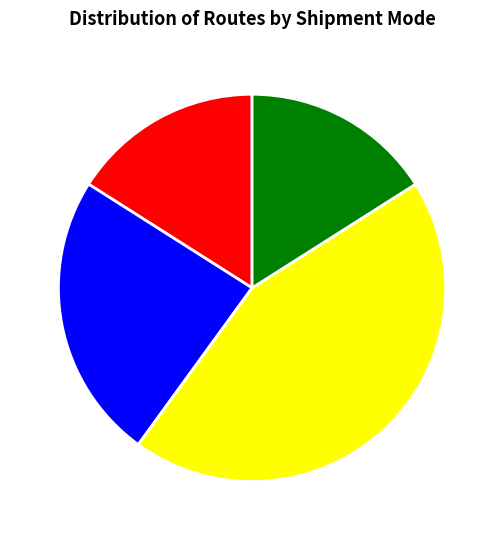

How many segments does this pie chart have?

4